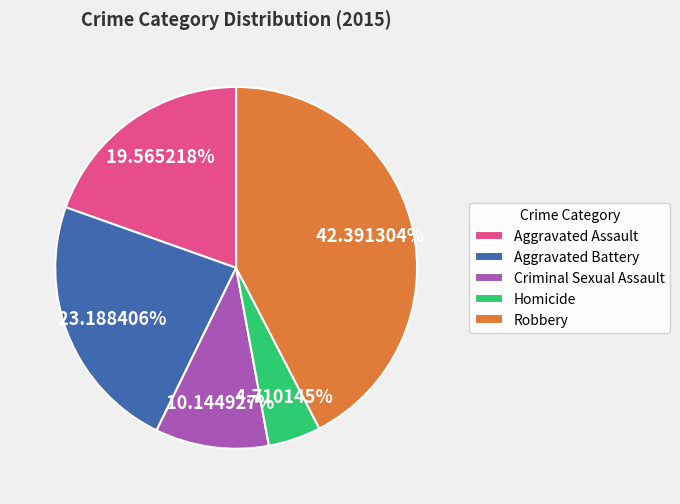

What is the largest slice in the pie chart?

Robbery